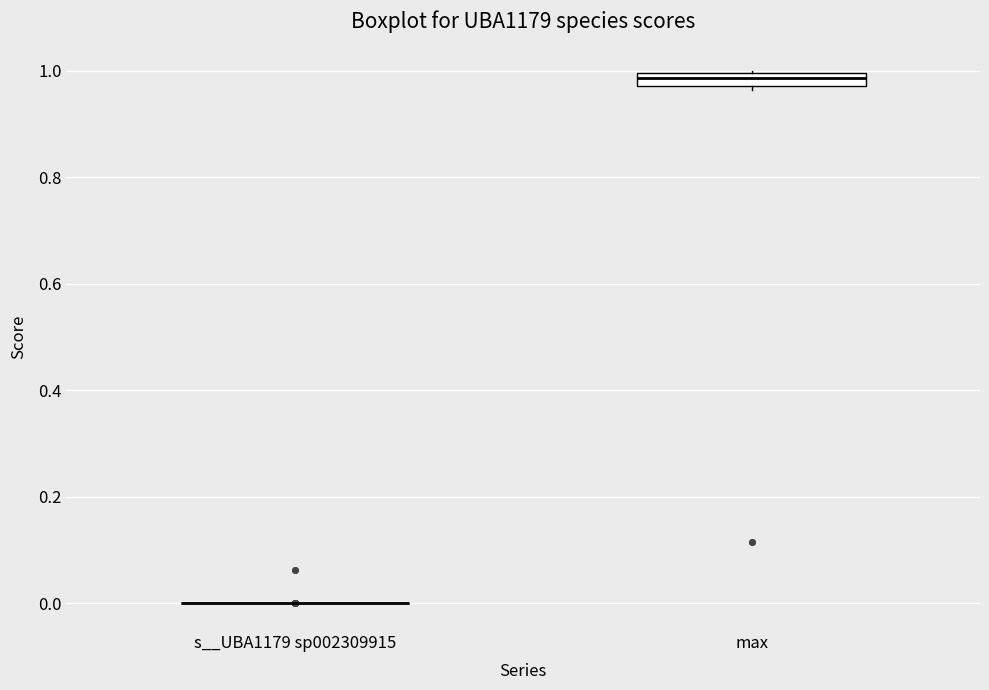

Where is the upper edge of the box for max on the y-axis? The values are not printed on the chart, so give them approximately, as read against the axis.

1.00